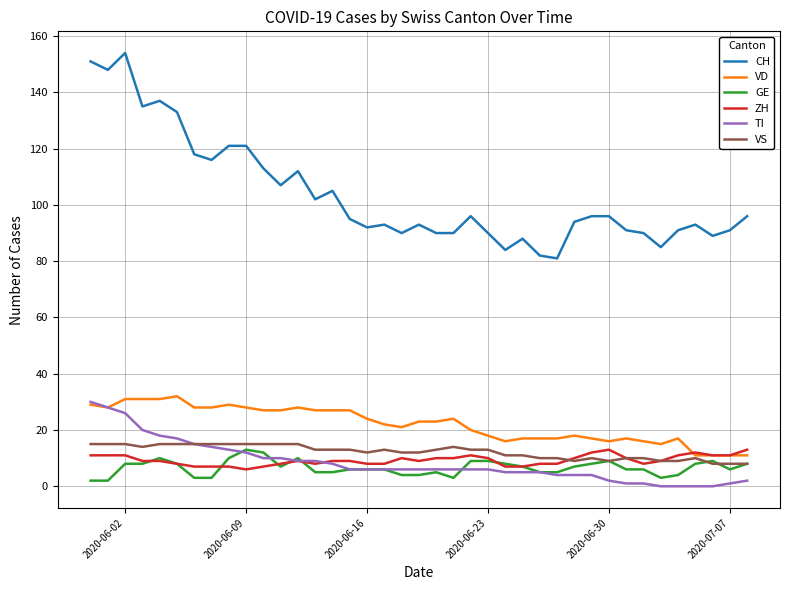

Which series has the largest total across all categories?

CH